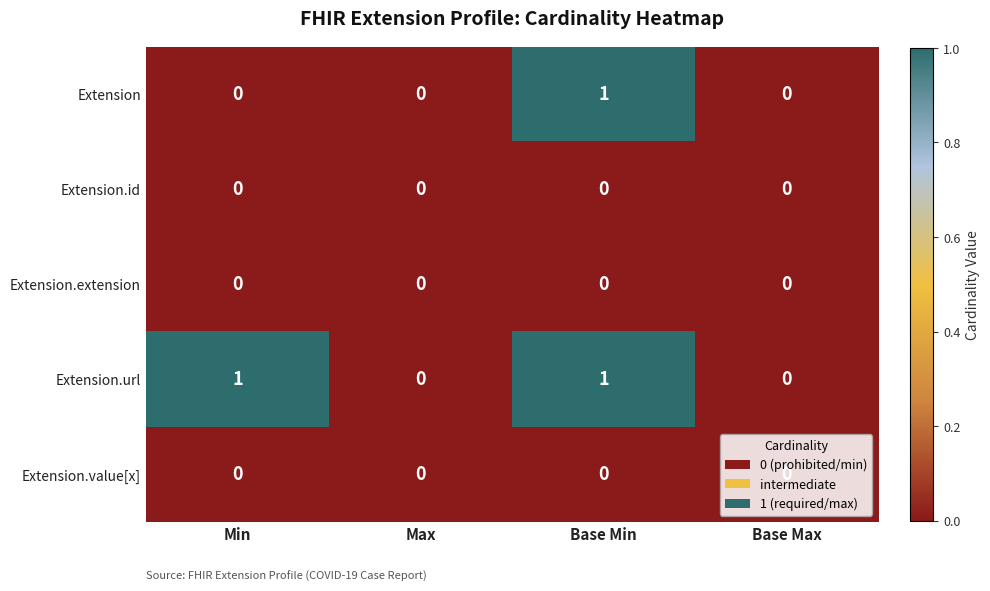

At which category is the sum across all series the highest?

Base Min